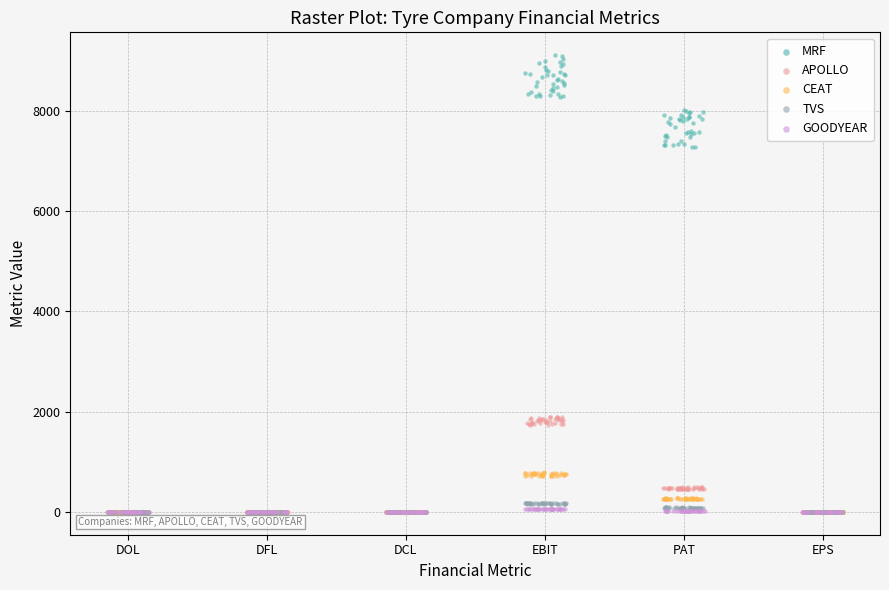

Which series has the widest spread of Y values?

MRF